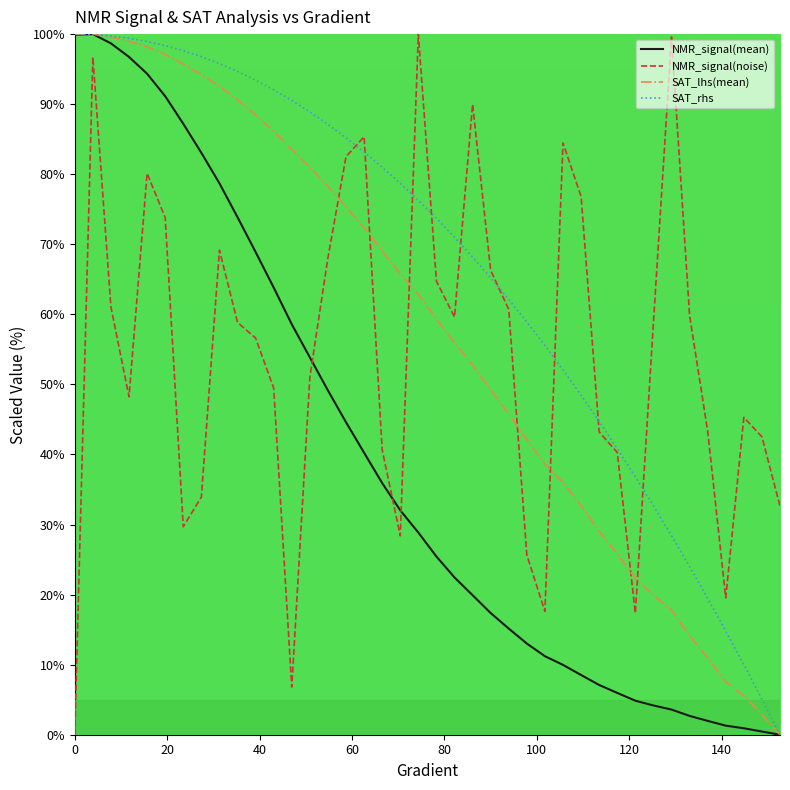

Which series has the largest total across all categories?

SAT_rhs